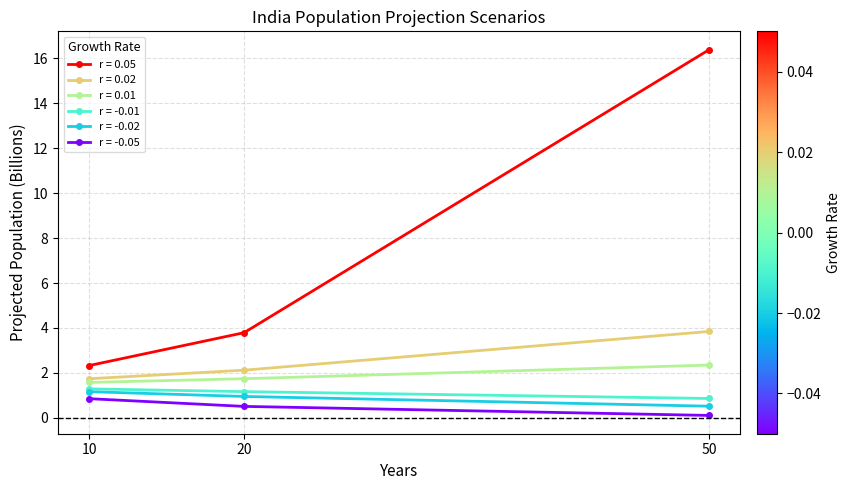

What is the maximum value shown in the chart?

16.4